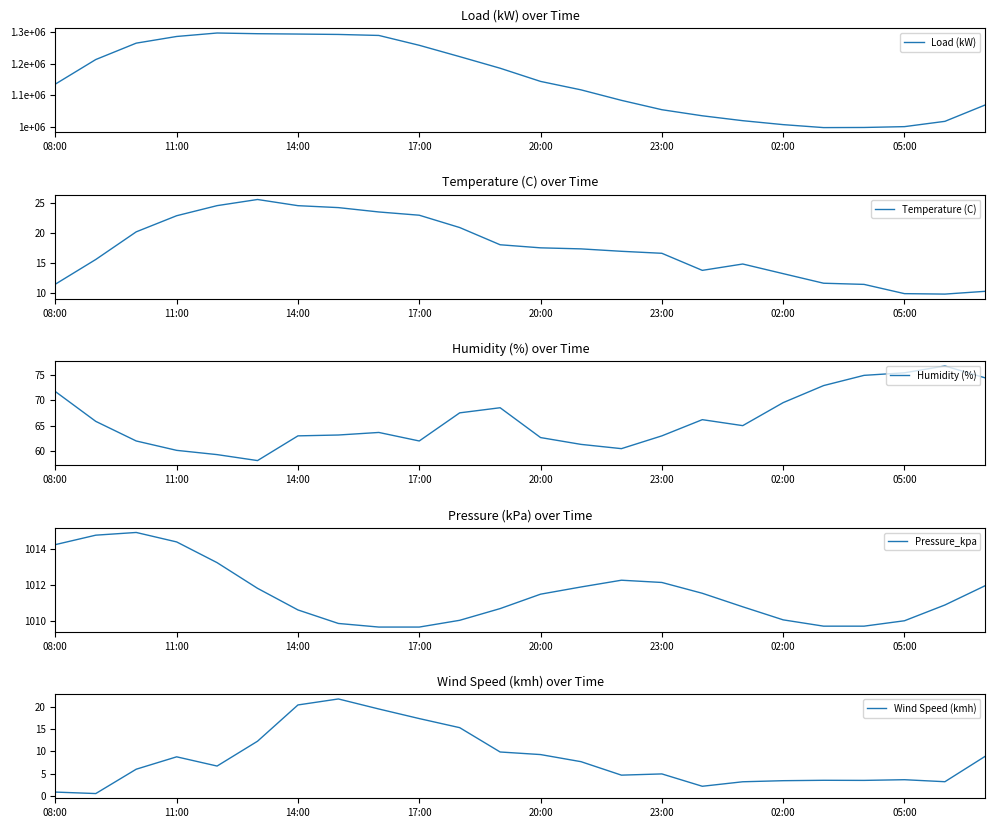

List the series in order of their peak value, lowest first.

Wind Speed (kmh), Temperature (C), Humidity (%), Pressure_kpa, Load (kW)